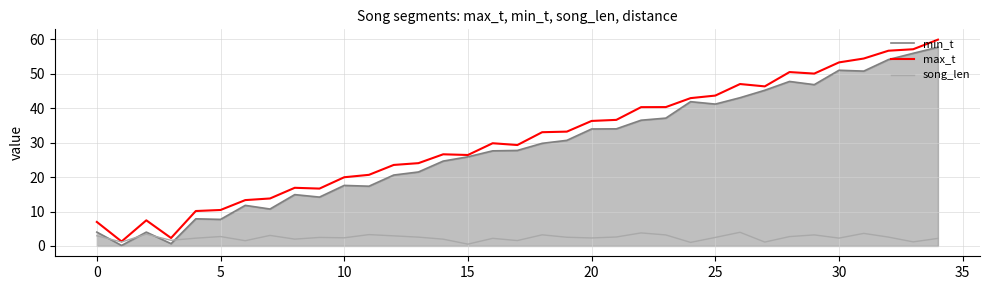

What is the maximum value shown in the chart?

59.9